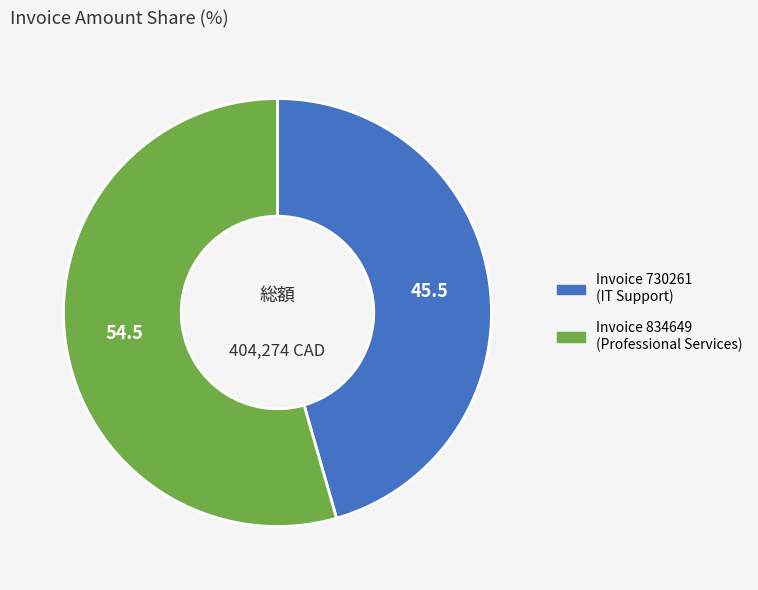

Does any single category account for the majority?

Yes